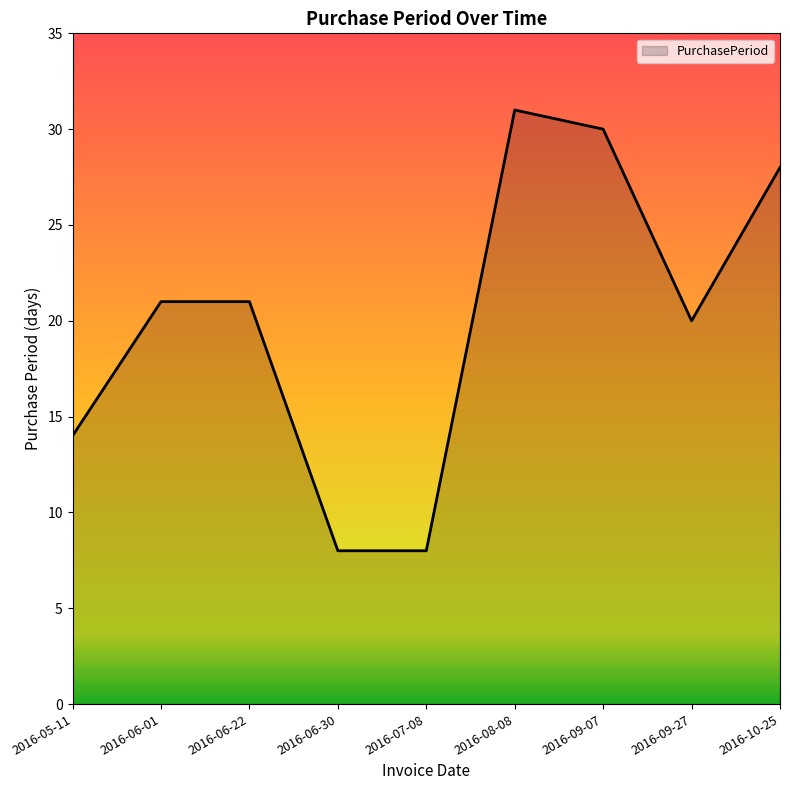

True or false: the data shows 14 at 2016-05-11.

True